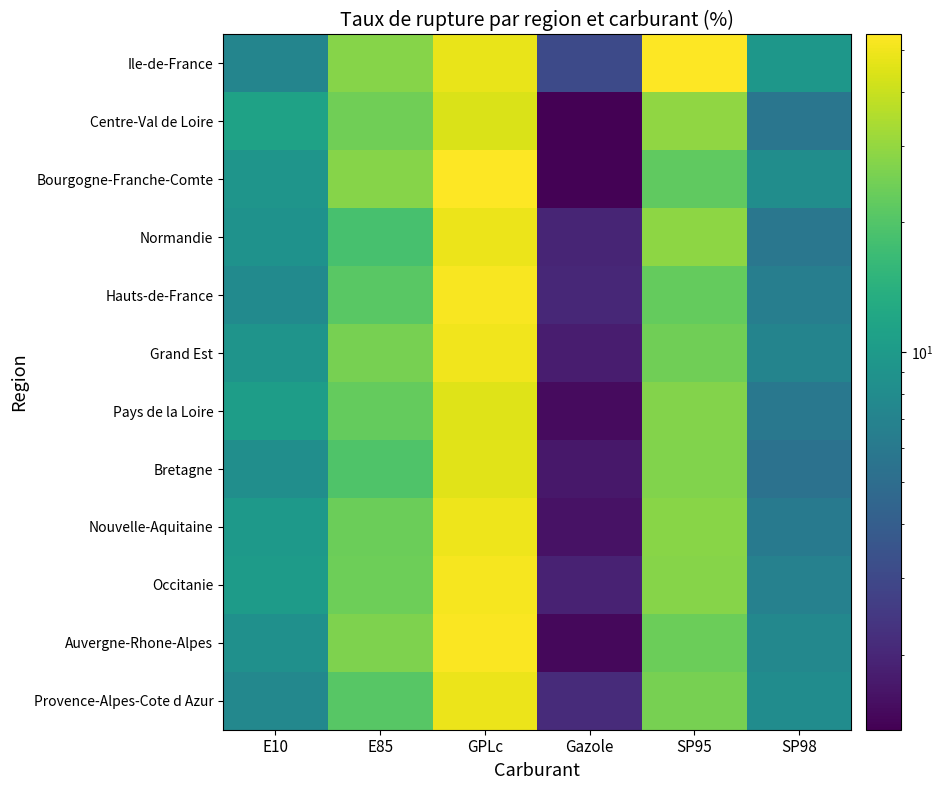

Which series has the largest range (max minus min)?

Bourgogne-Franche-Comte